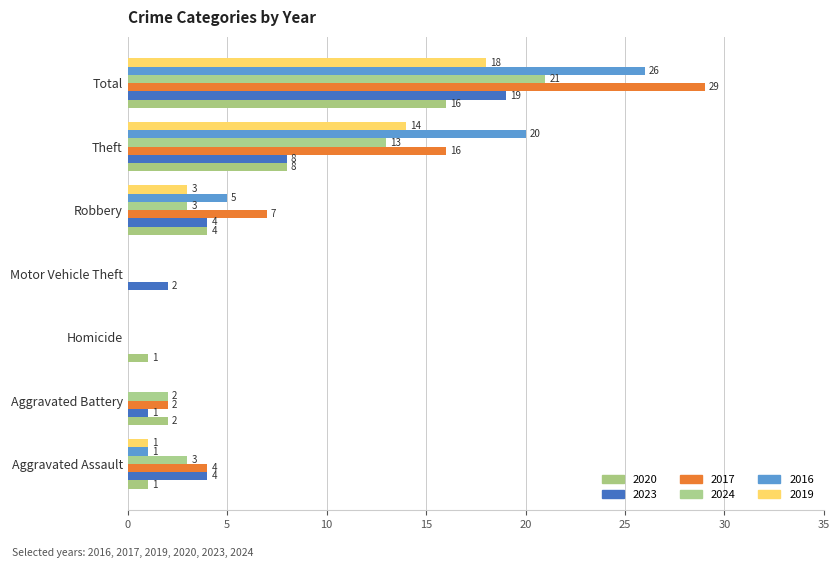

Reading left to right, what are all the values shown in this chart?

2020: 1	2	1	0	4	8	16
2023: 4	1	0	2	4	8	19
2017: 4	2	0	0	7	16	29
2024: 3	2	0	0	3	13	21
2016: 1	0	0	0	5	20	26
2019: 1	0	0	0	3	14	18